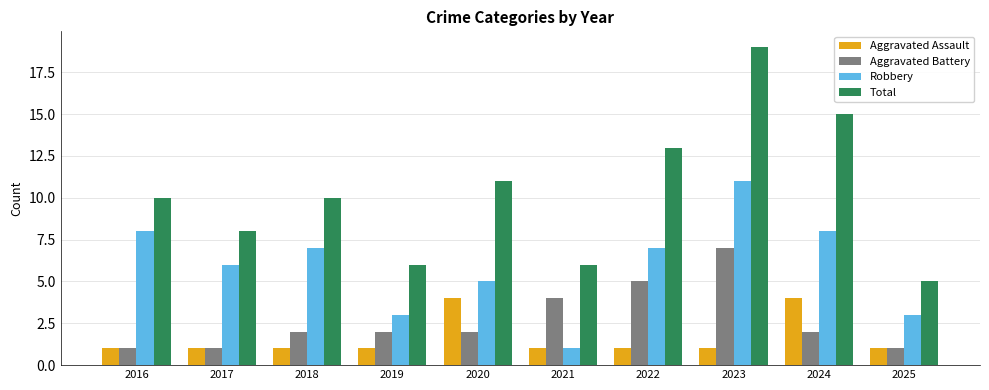

The value of Aggravated Battery at 2021 is 5. True or false?

False